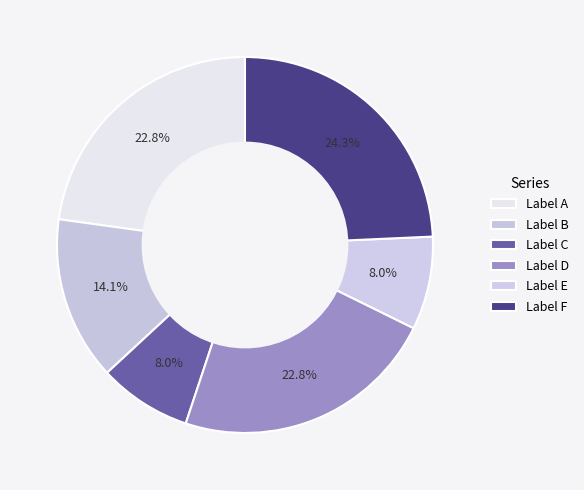

Count the number of slices in the pie.

6